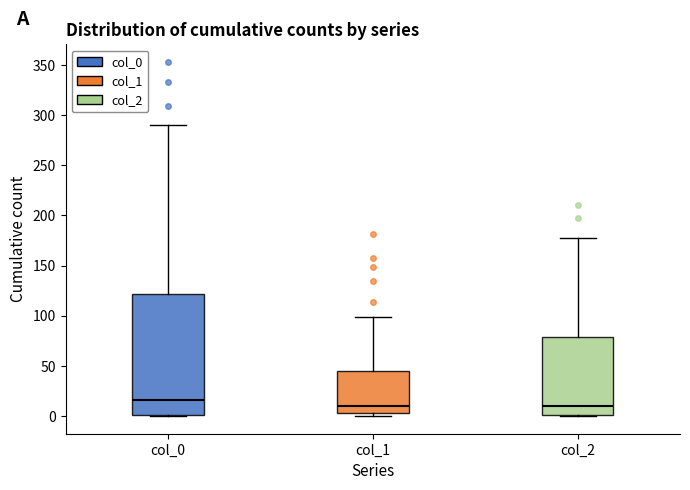

Reading left to right, transcribe this box plot: for each box, give where its median line is, the range the box spans, and where its two whiskers end, as read against the y-axis. The values are not printed on the chart, so give them approximately, as read against the axis.

col_0: median 15, box 0 to 120, whiskers 0 to 290
col_1: median 10, box 5 to 45, whiskers 0 to 100
col_2: median 10, box 0 to 80, whiskers 0 to 175